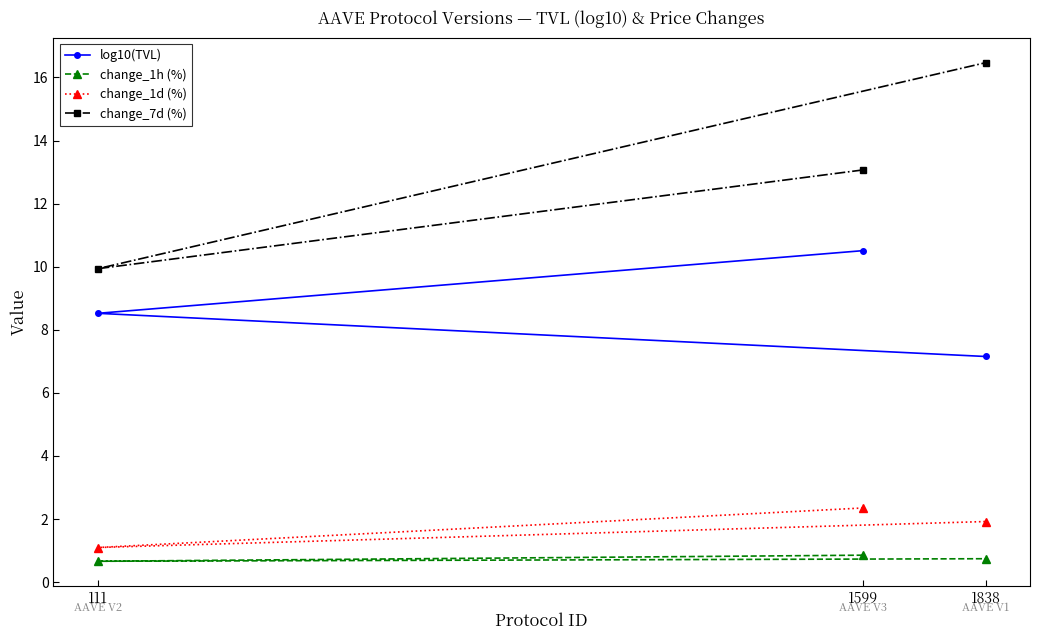

Rank the categories by change_1h (%) value from lowest to highest.

111, 1838, 1599